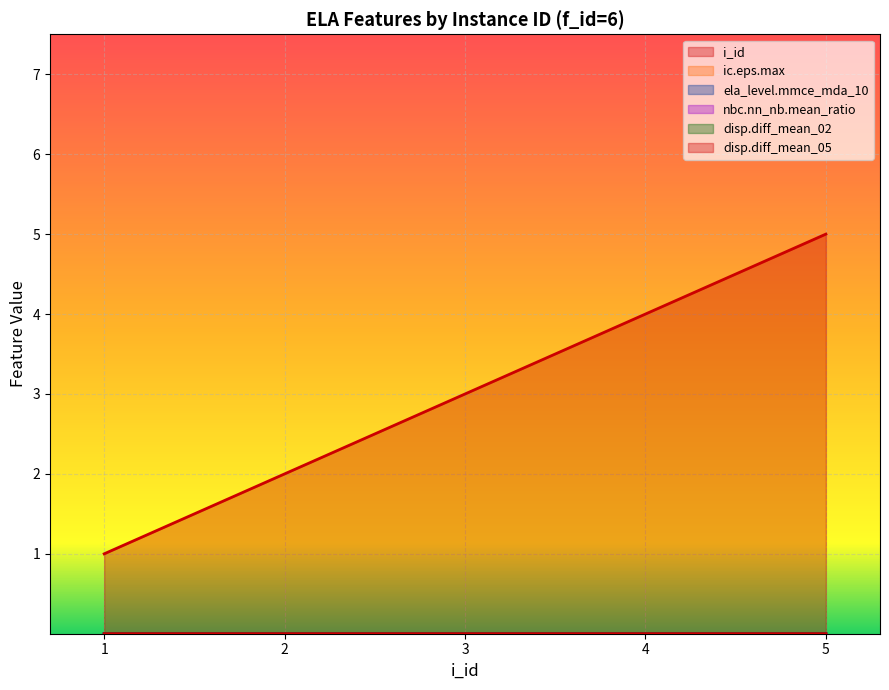

At which label does i_id reach its minimum?

1